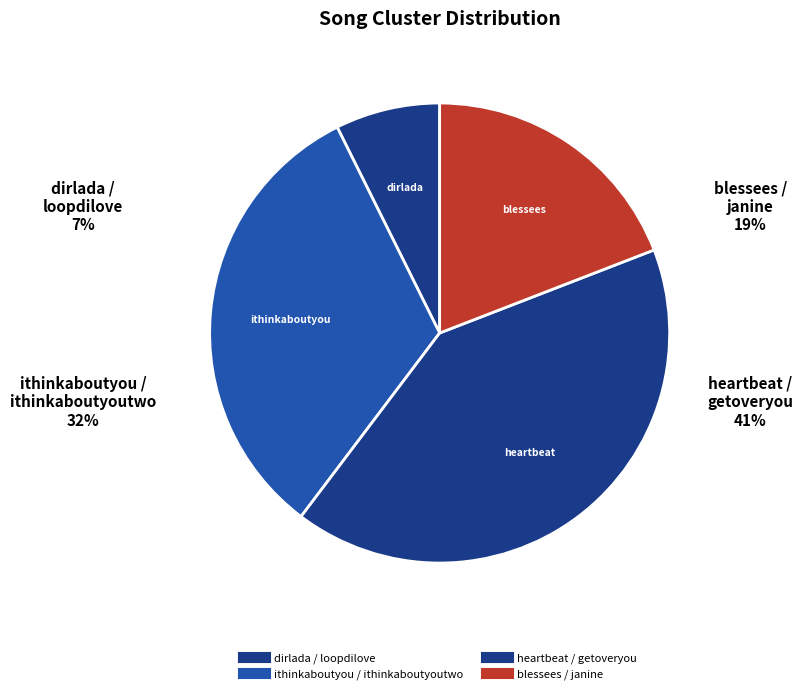

Which category has the biggest portion of the pie?

heartbeat / getoveryou